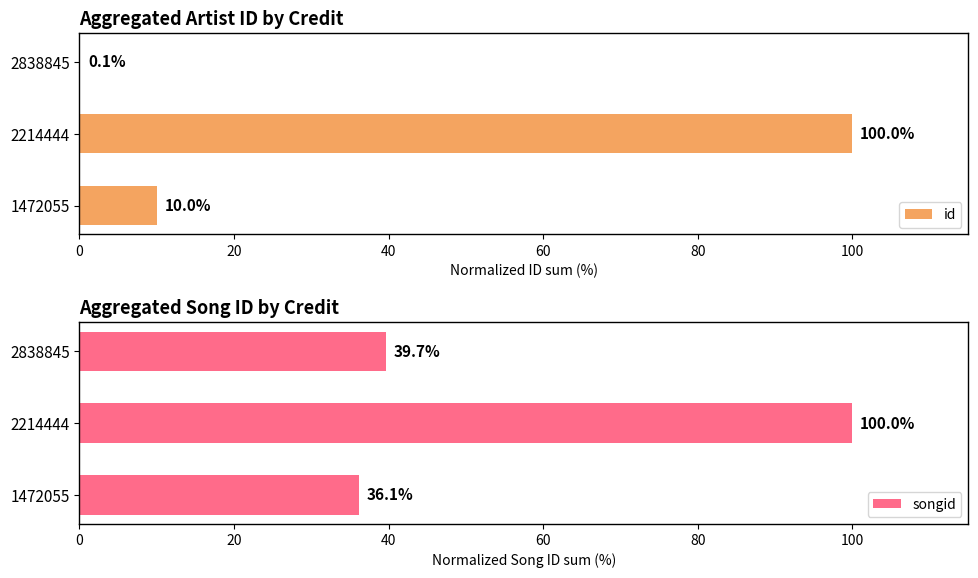

How many data points in songid are above 39?

2